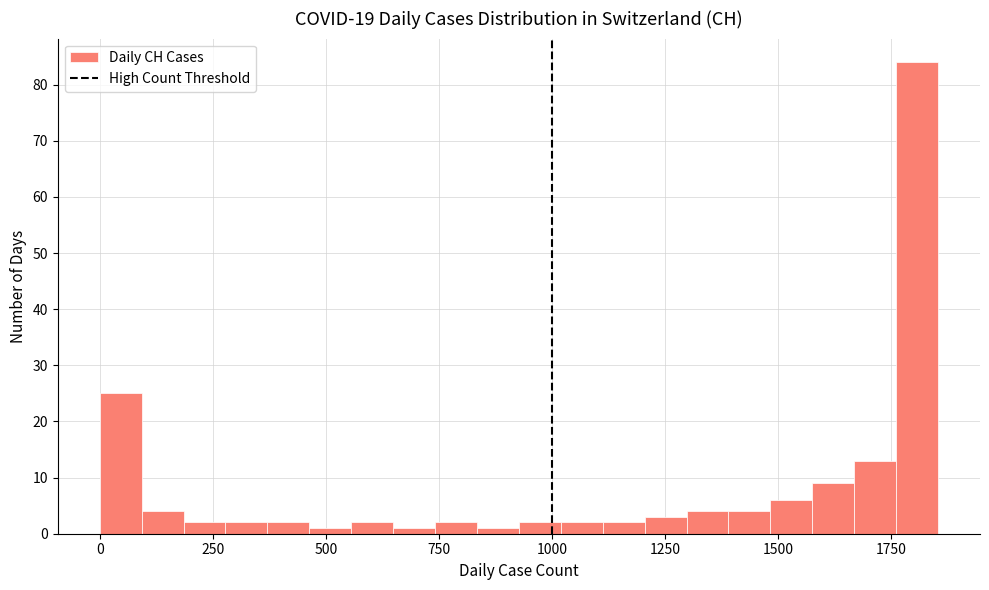

Read against the x-axis, roughly where is the centre of the tallest bar?

1800